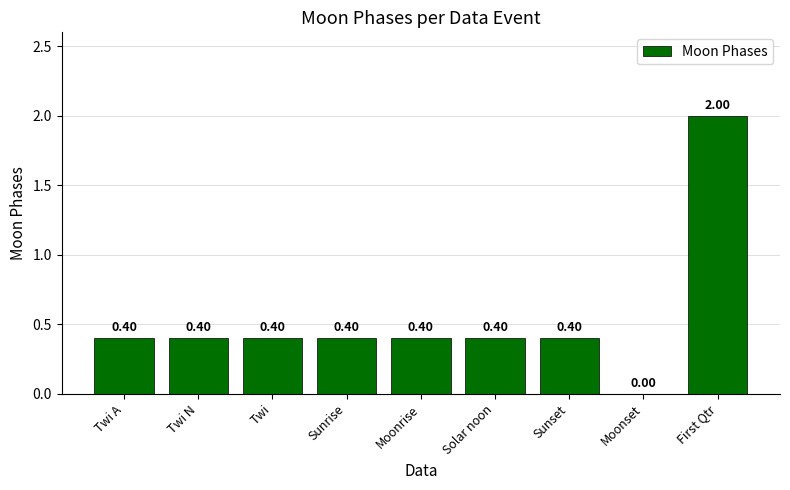

Reading left to right, extract all data points from this chart.

Twi A=0.4	Twi N=0.4	Twi=0.4	Sunrise=0.4	Moonrise=0.4	Solar noon=0.4	Sunset=0.4	Moonset=0.0	First Qtr=2.0